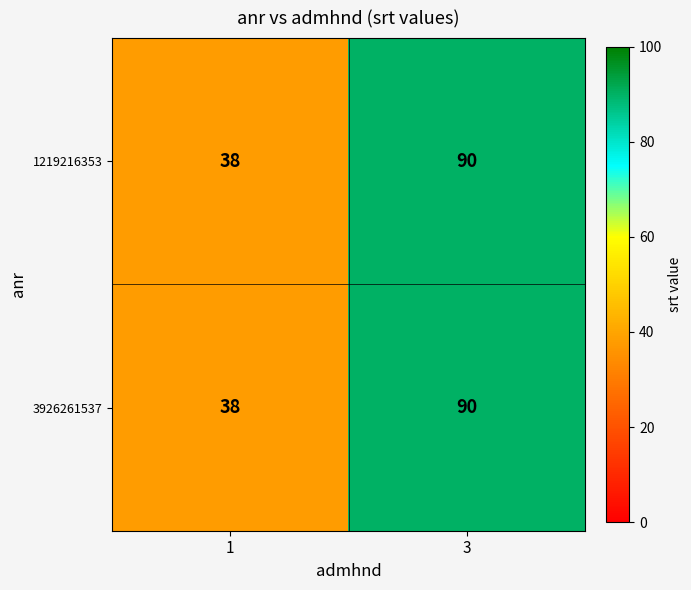

Reading left to right, extract all data points from this chart.

1219216353: 1=38	3=90
3926261537: 1=38	3=90